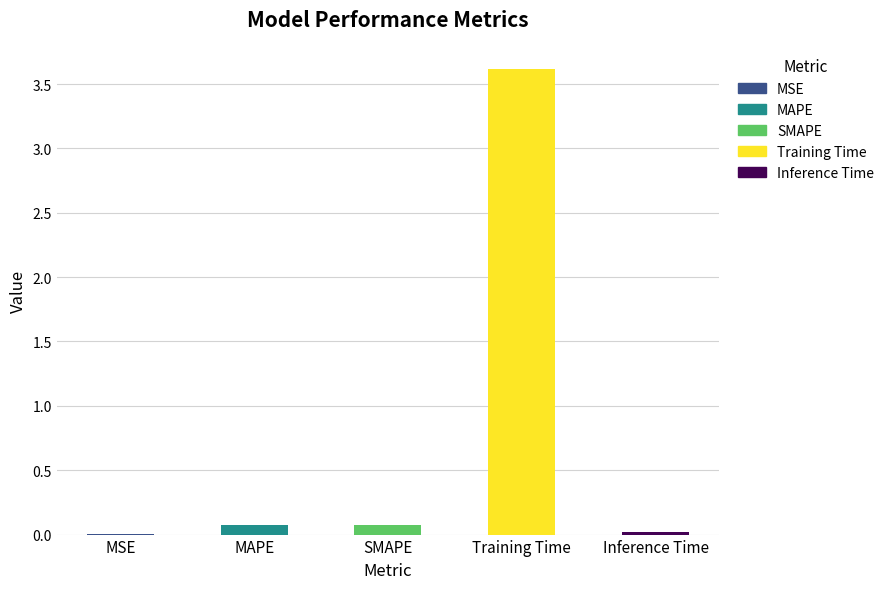

What is the approximate value at Training Time?

3.6